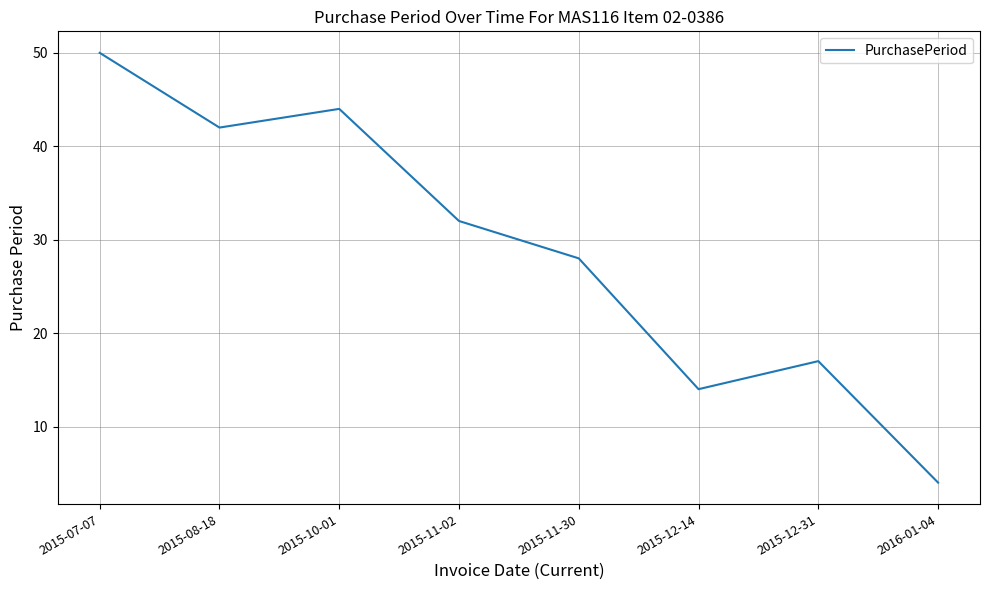

How many lines are shown in the chart?

1